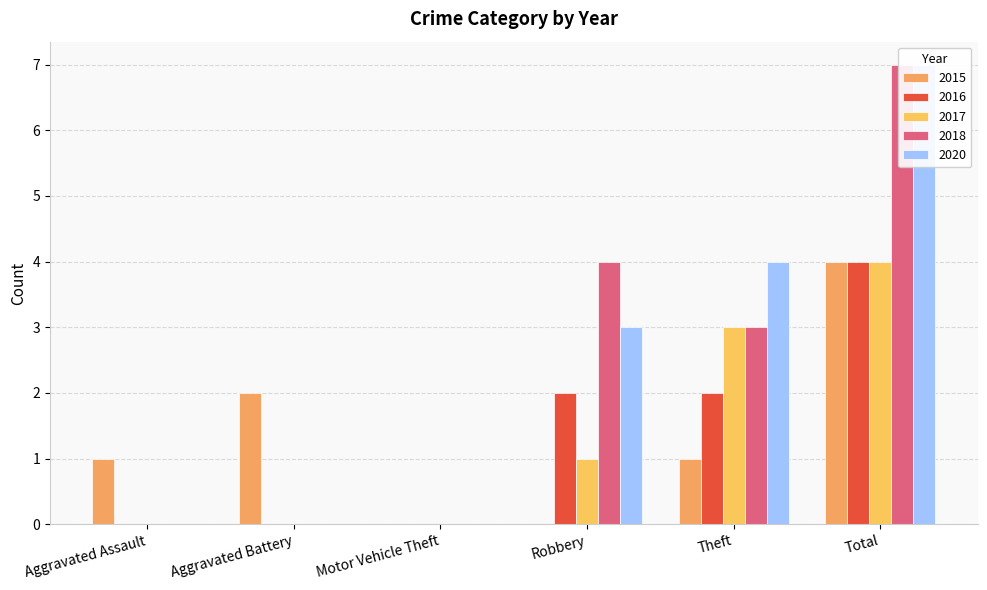

Reading left to right, list all the values displayed in this chart.

2015: 1	2	0	0	1	4
2016: 0	0	0	2	2	4
2017: 0	0	0	1	3	4
2018: 0	0	0	4	3	7
2020: 0	0	0	3	4	7